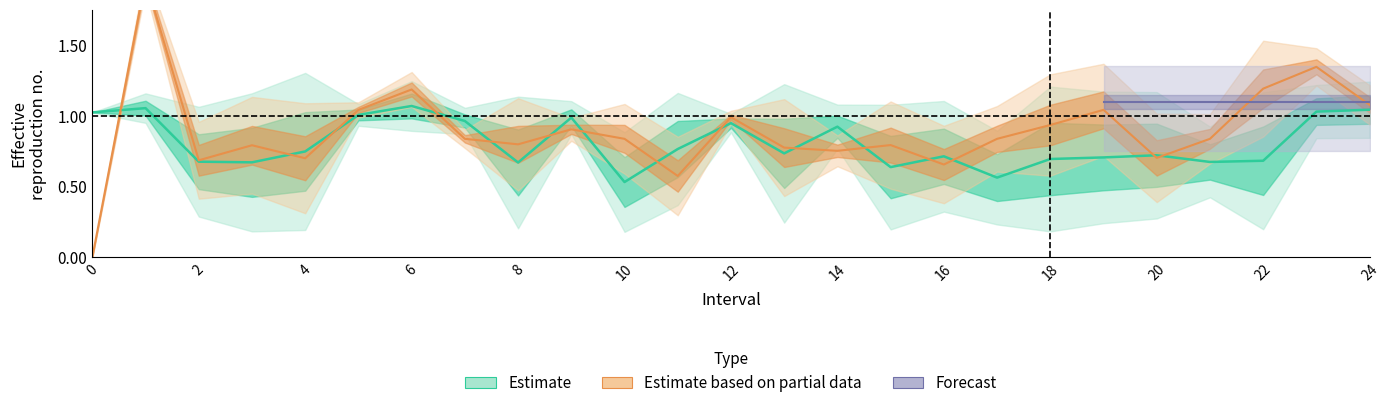

Which category has the highest value in the q_value series?

1